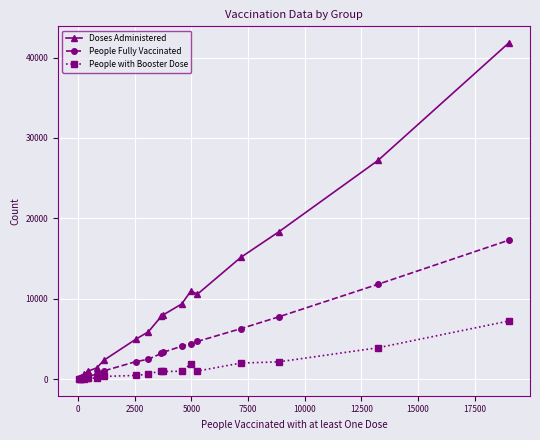

Which series has the largest range (max minus min)?

Doses Administered